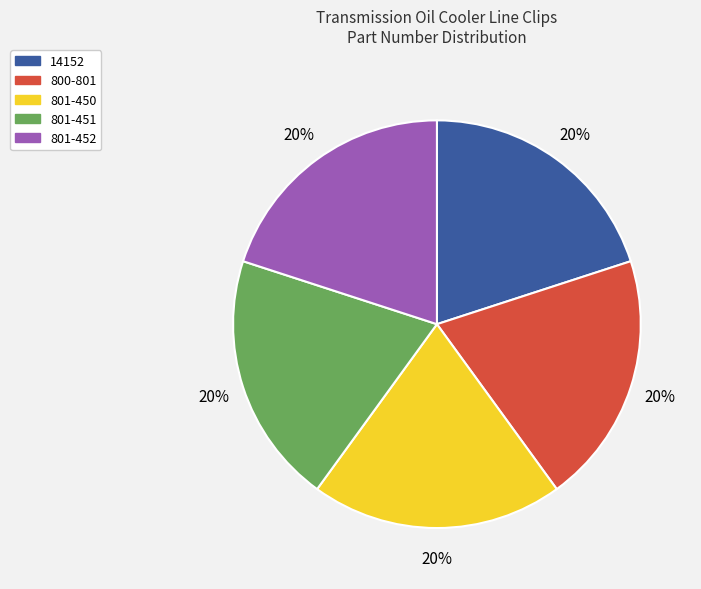

Does 801-451 represent more than half of the total?

No